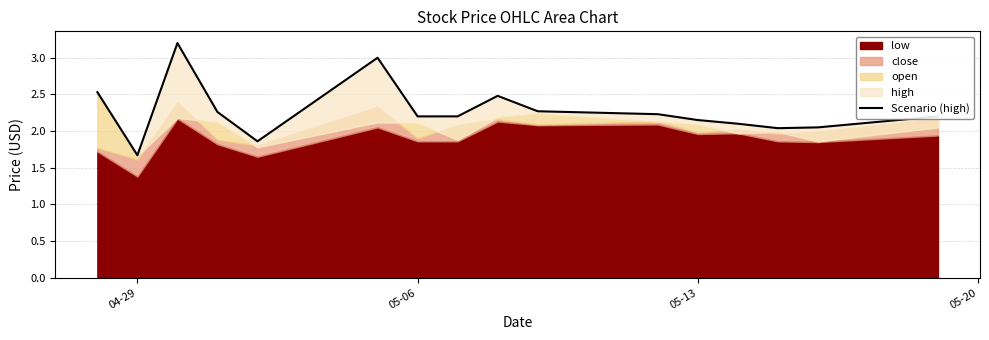

How many categories are shown in the chart?

16